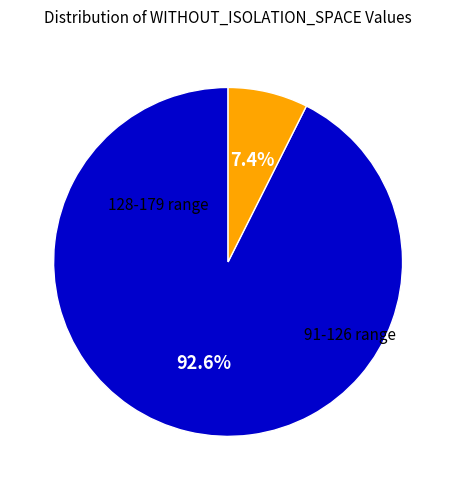

How many segments does this pie chart have?

2